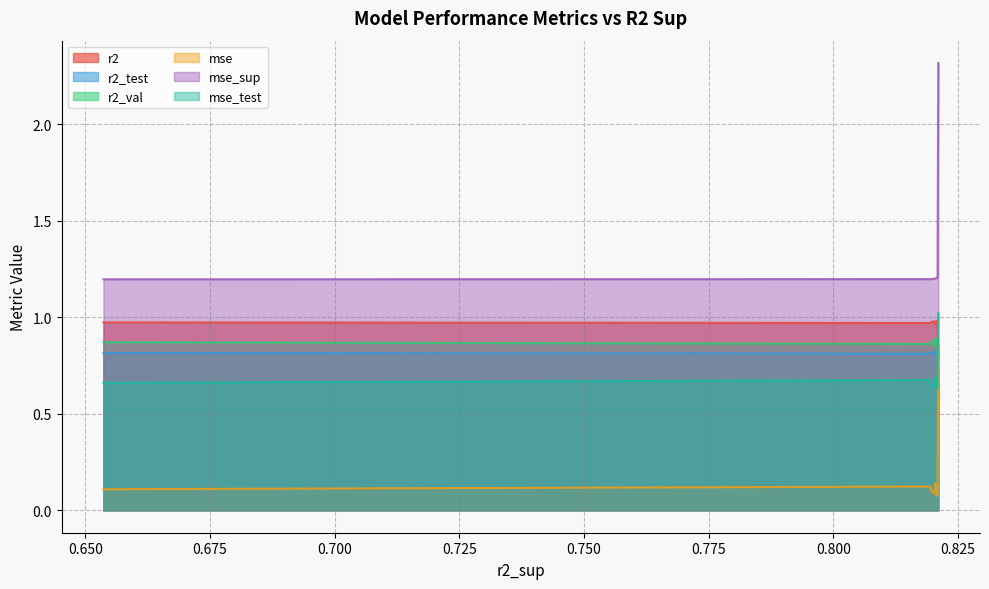

Reading right to left, what are all the values shown in this chart?

r2: model_7_0_4=0.8	model_7_0_3=1.0	model_7_0_5=1.0	model_7_0_6=1.0	model_7_0_2=1.0	model_7_0_7=1.0	model_7_0_8=1.0	model_7_0_1=1.0	model_7_0_0=1.0
r2_test: model_7_0_4=0.7	model_7_0_3=0.8	model_7_0_5=0.8	model_7_0_6=0.8	model_7_0_2=0.8	model_7_0_7=0.8	model_7_0_8=0.8	model_7_0_1=0.8	model_7_0_0=0.8
r2_val: model_7_0_4=0.6	model_7_0_3=0.8	model_7_0_5=0.9	model_7_0_6=0.9	model_7_0_2=0.9	model_7_0_7=0.9	model_7_0_8=0.9	model_7_0_1=0.9	model_7_0_0=0.9
mse: model_7_0_4=0.9	model_7_0_3=0.2	model_7_0_5=0.1	model_7_0_6=0.1	model_7_0_2=0.1	model_7_0_7=0.1	model_7_0_8=0.1	model_7_0_1=0.1	model_7_0_0=0.1
mse_sup: model_7_0_4=2.3	model_7_0_3=1.2	model_7_0_5=1.2	model_7_0_6=1.2	model_7_0_2=1.2	model_7_0_7=1.2	model_7_0_8=1.2	model_7_0_1=1.2	model_7_0_0=1.2
mse_test: model_7_0_4=1.0	model_7_0_3=0.7	model_7_0_5=0.6	model_7_0_6=0.6	model_7_0_2=0.7	model_7_0_7=0.6	model_7_0_8=0.6	model_7_0_1=0.7	model_7_0_0=0.7